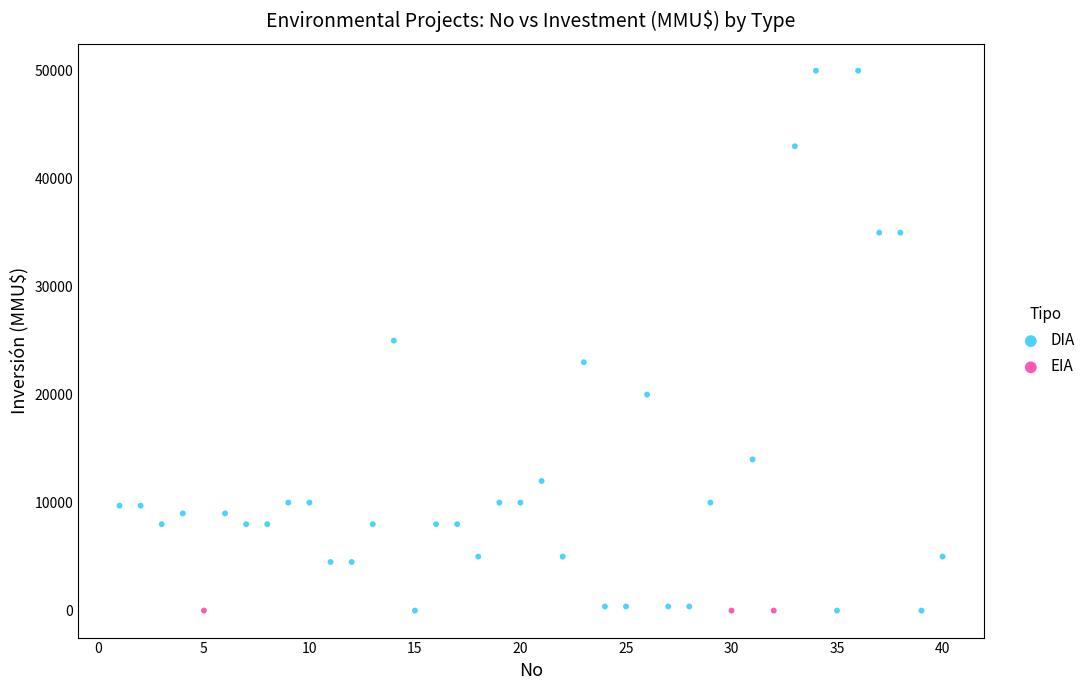

Which series reaches the maximum Y coordinate?

DIA